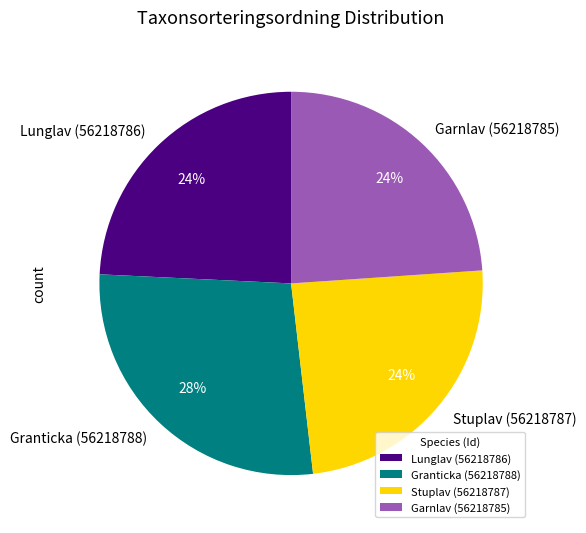

Which slice is the largest?

Granticka (56218788)